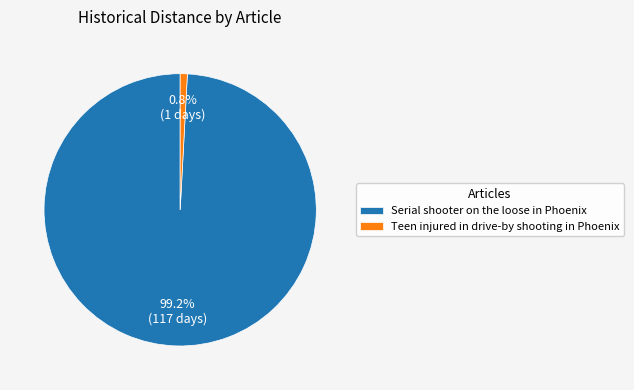

To the nearest percent, what is the combined percentage of Serial shooter on the loose in Phoenix and Teen injured in drive-by shooting in Phoenix?

100%